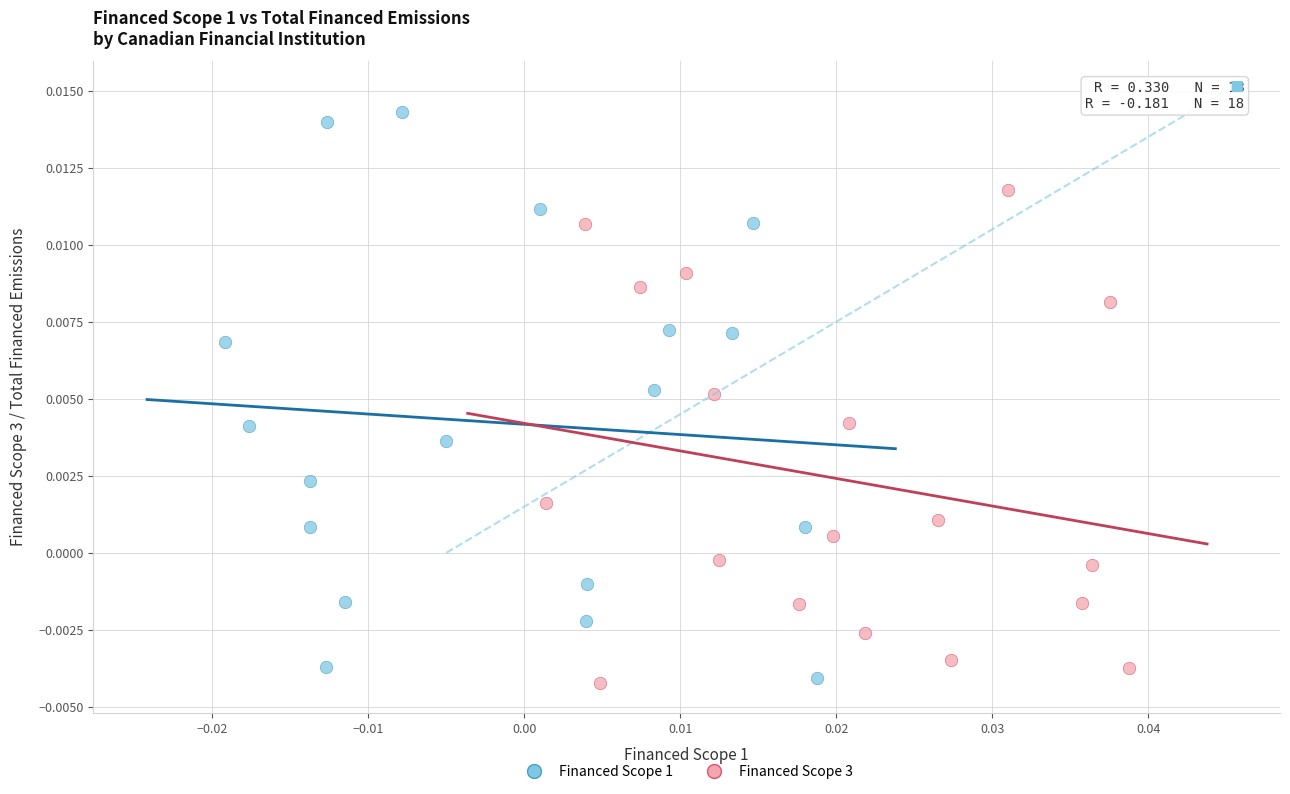

What are all the series names shown in the legend?

Financed Scope 1, Financed Scope 3